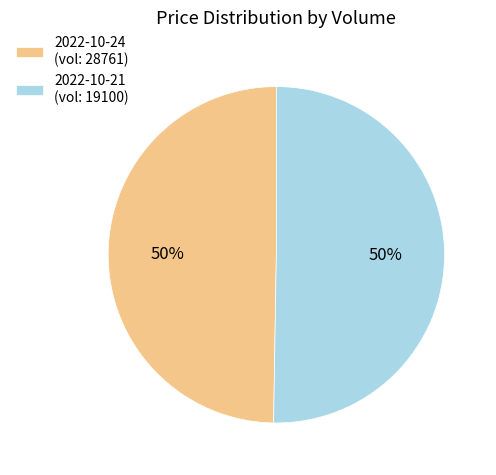

Count the number of slices in the pie.

2